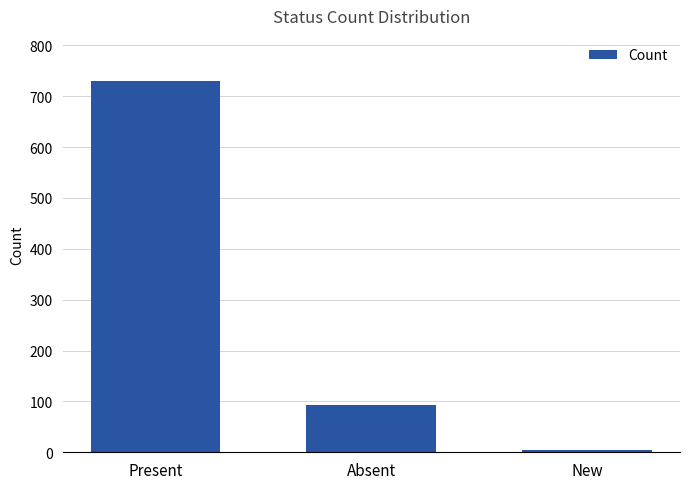

List the labels in order of value, largest first.

Present, Absent, New